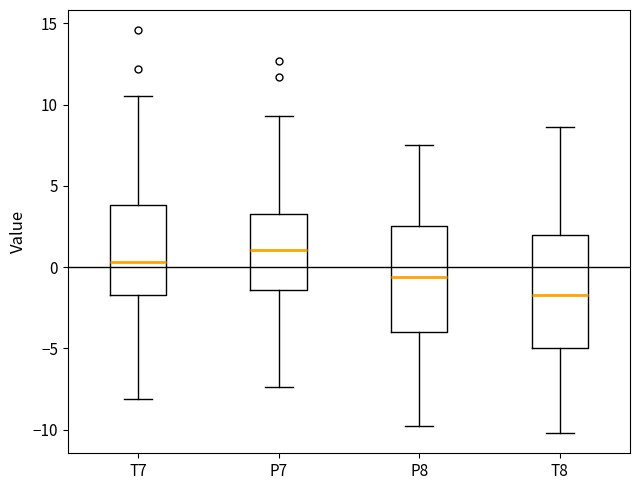

Which box has the highest median line?

P7